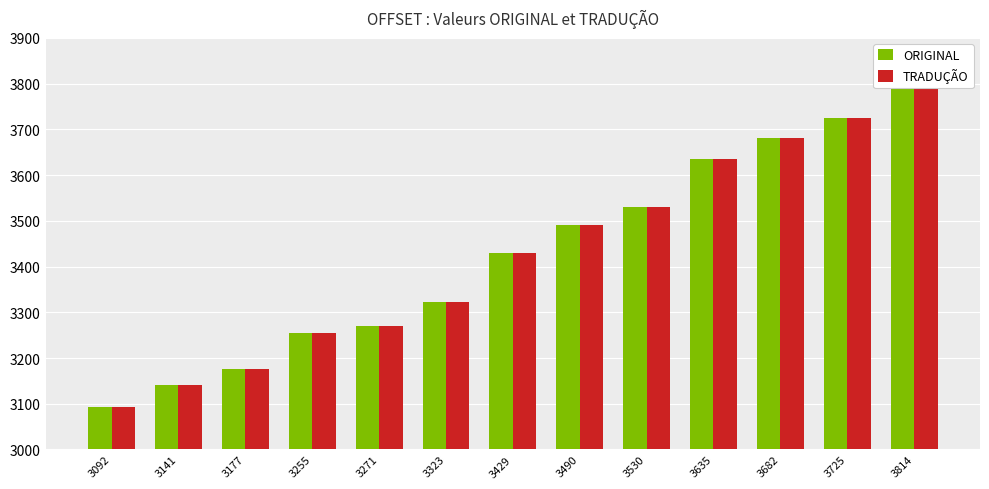

Which category has the highest value in the ORIGINAL series?

3814